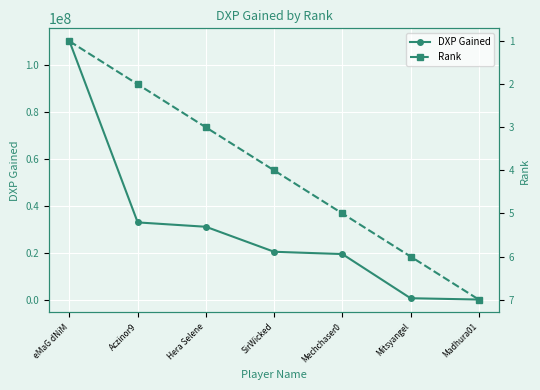

What is the difference between the maximum and minimum values in the DXP Gained series?

110238373.0